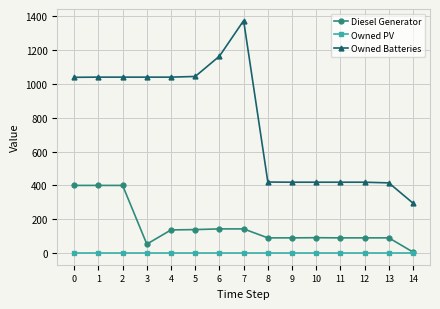

At how many categories does at least one series exceed 550?

8